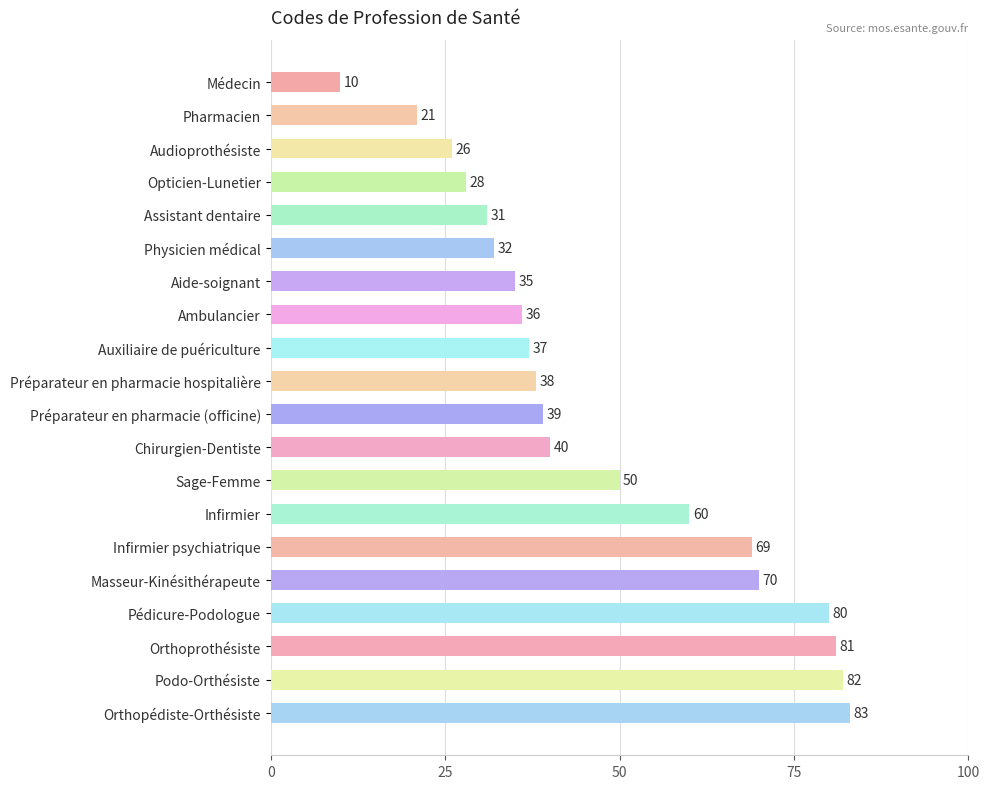

Is it true that the value at Médecin is 10?

True